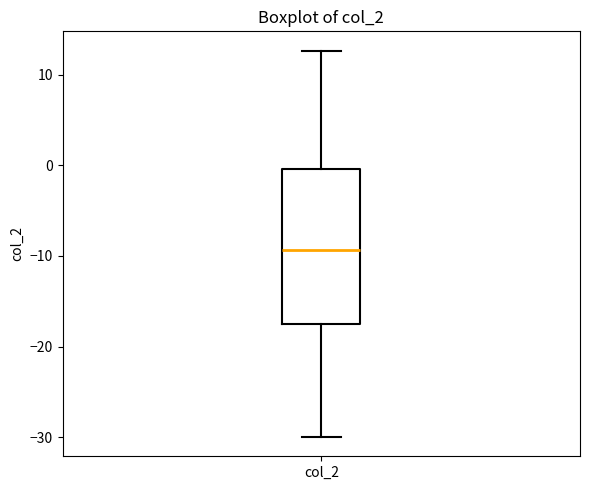

Where does the lower whisker of the box for col_2 end on the y-axis? The values are not printed on the chart, so give them approximately, as read against the axis.

-30